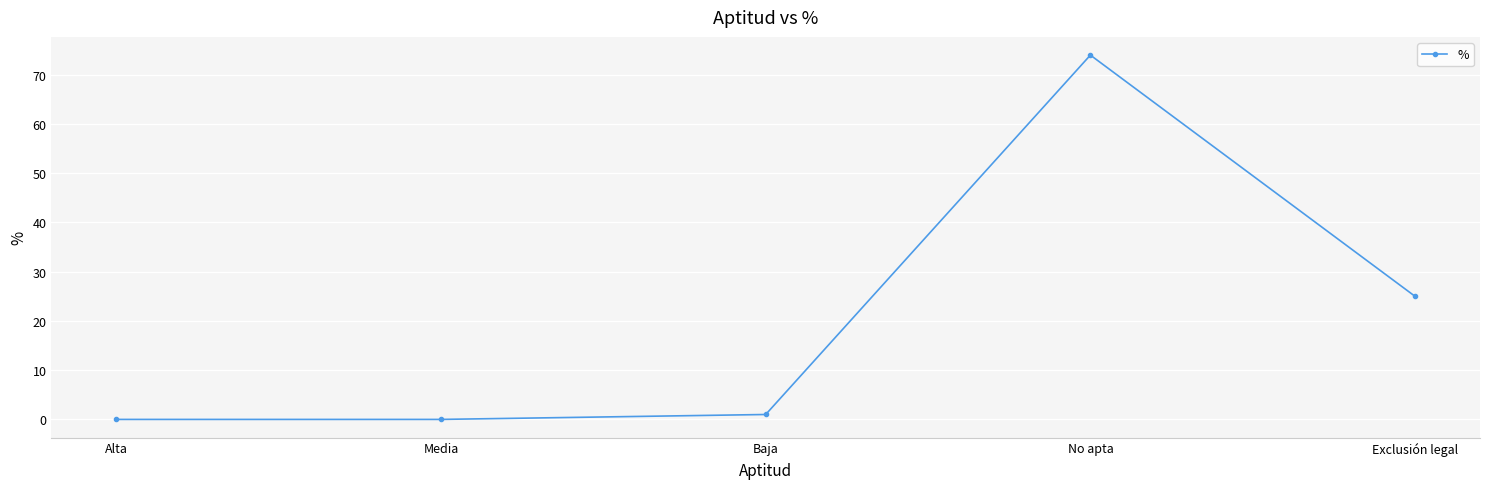

Reading left to right, transcribe all the data shown in this chart.

0	0	1	74	25